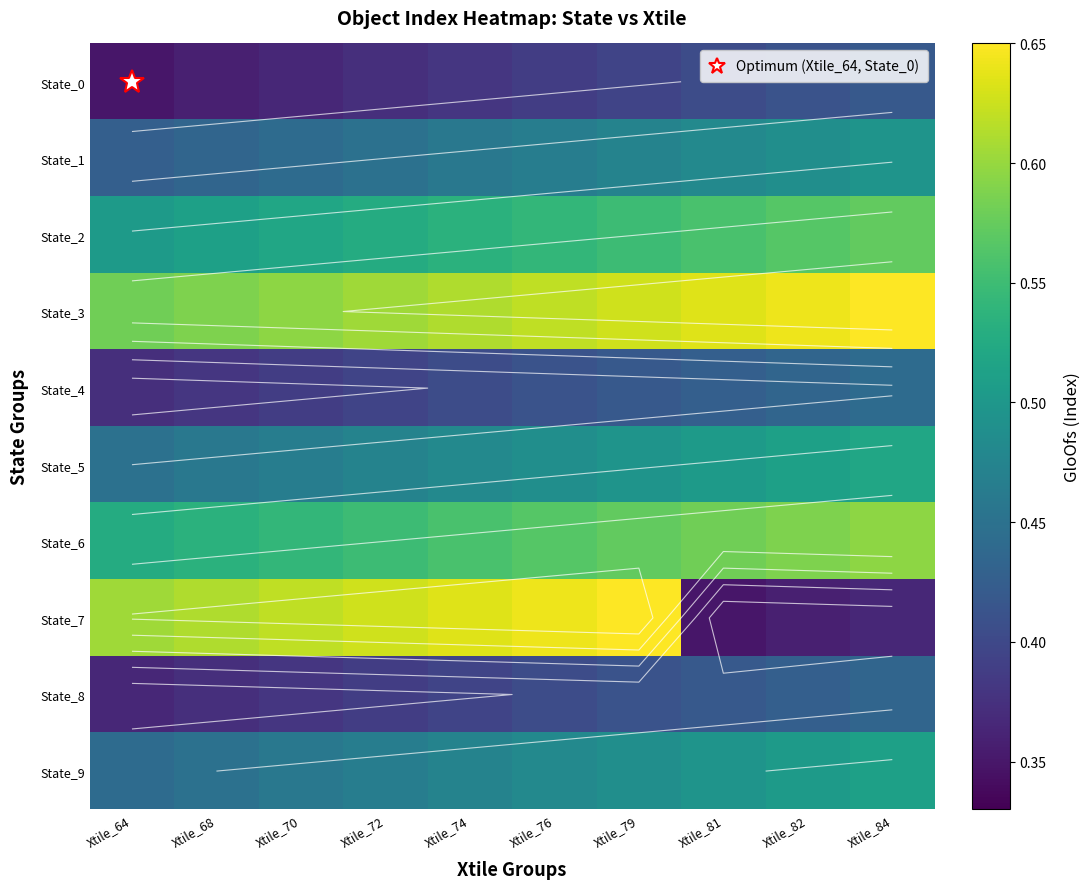

What is the sum of all State_2 values?

5.4